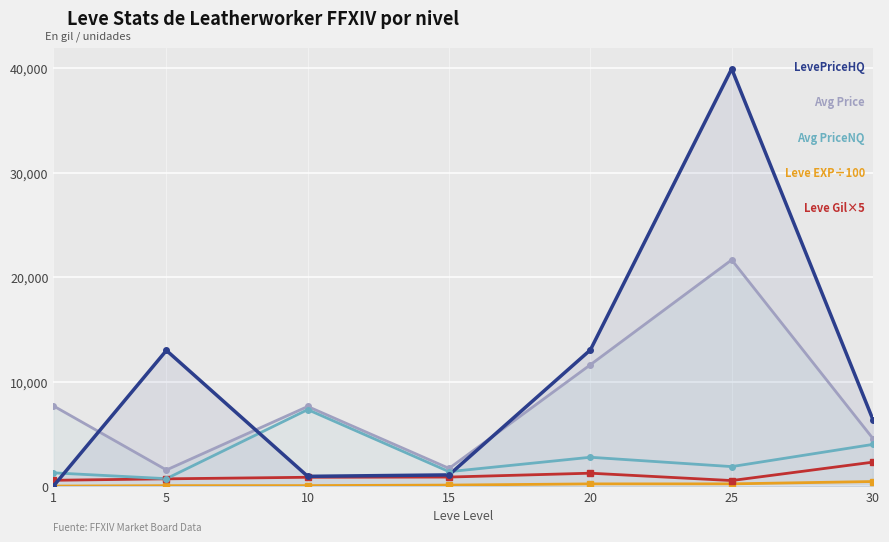

Where is Leve EXP (÷100) nearest to the value 224?

25